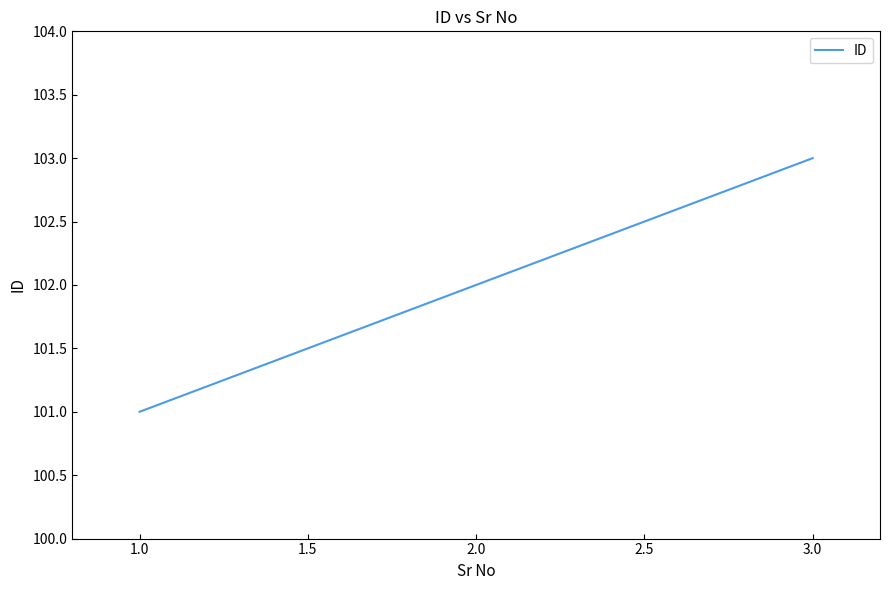

What is the ratio of the value at 3.0 to the value at 2.0?

1.0